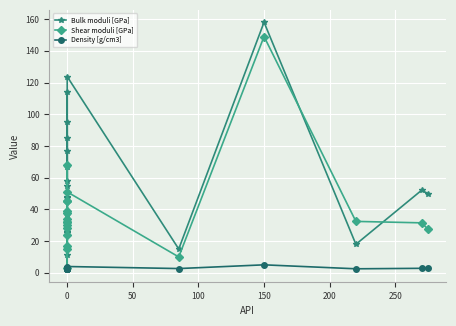

The Shear moduli [GPa] series shows 13.4 at 15. True or false?

False